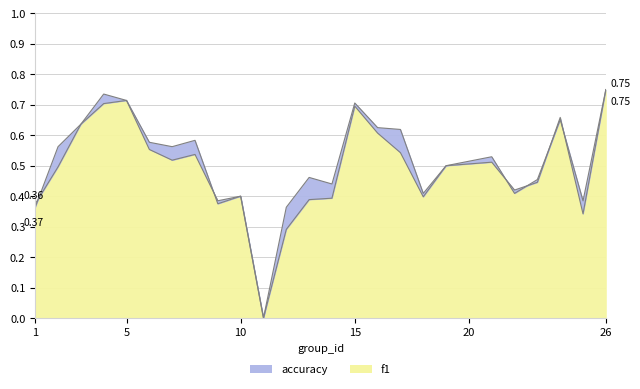

Rank the series at 5 from lowest to highest value.

accuracy, f1